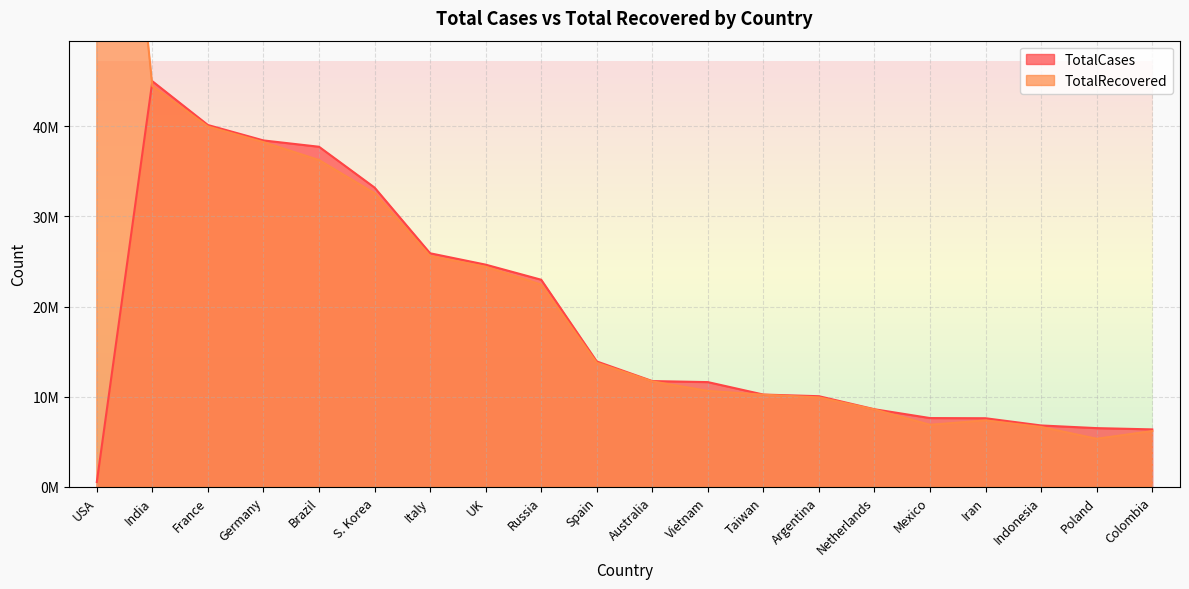

List the series in order of their overall mean, lowest first.

TotalCases, TotalRecovered